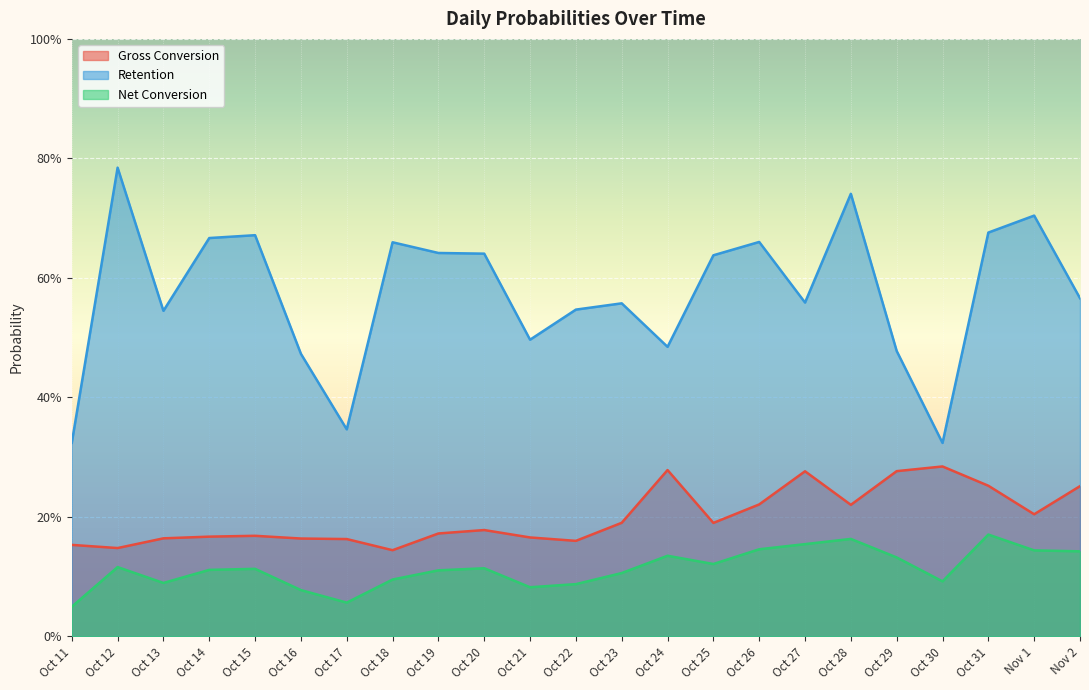

True or false: Retention and Net Conversion intersect in this chart.

False